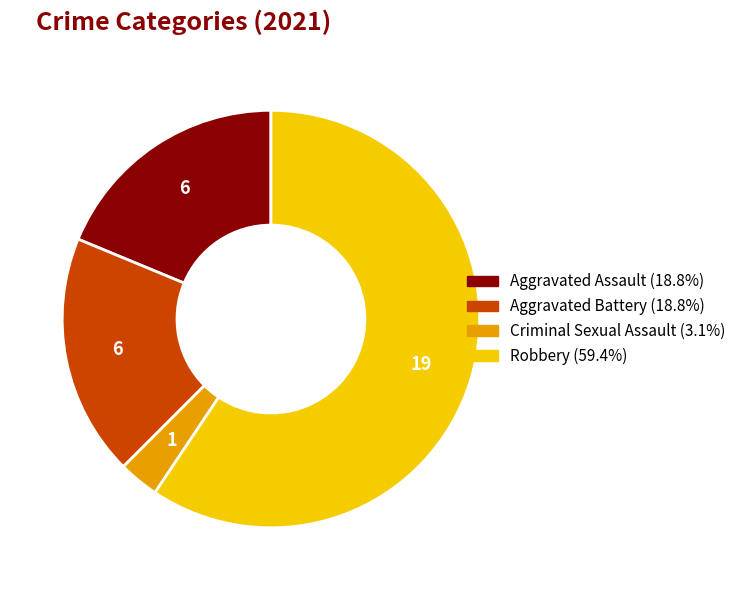

True or false: Aggravated Battery accounts for 12% of the total.

False